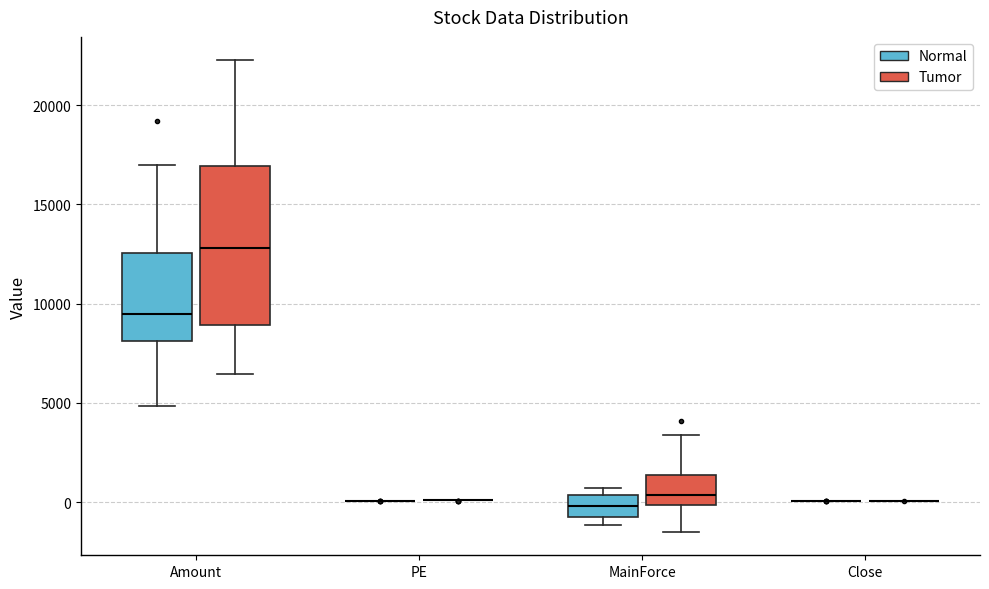

Comparing the boxes themselves (not the whiskers), which one is the tallest?

Amount (Tumor)